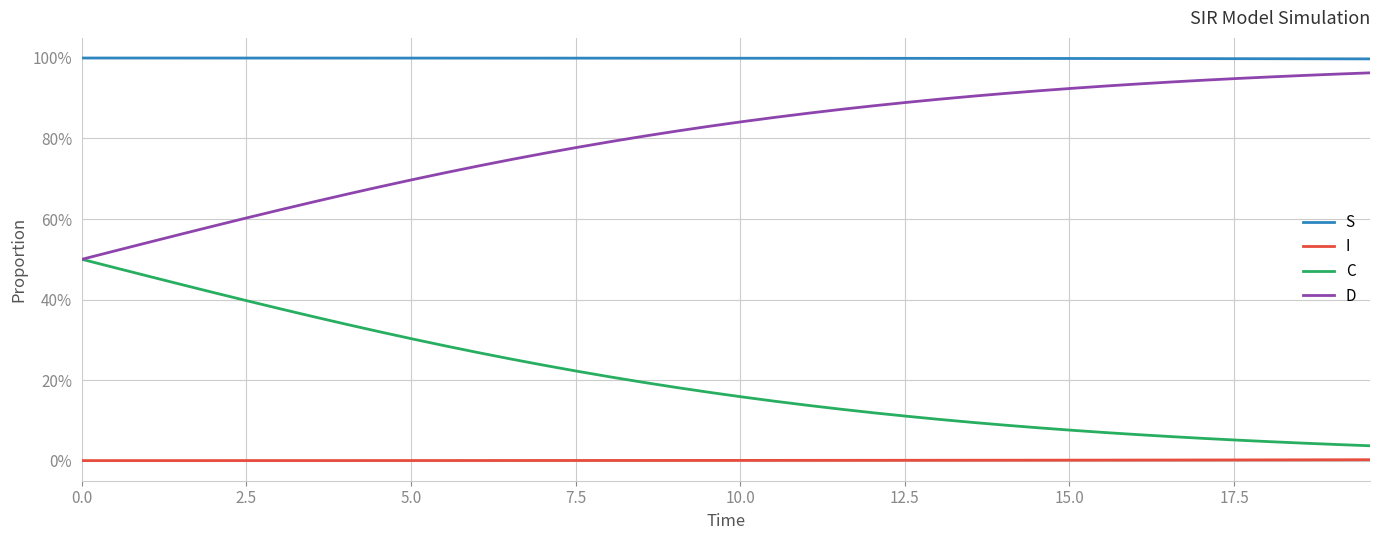

Is this an area chart (filled region under the line)?

No